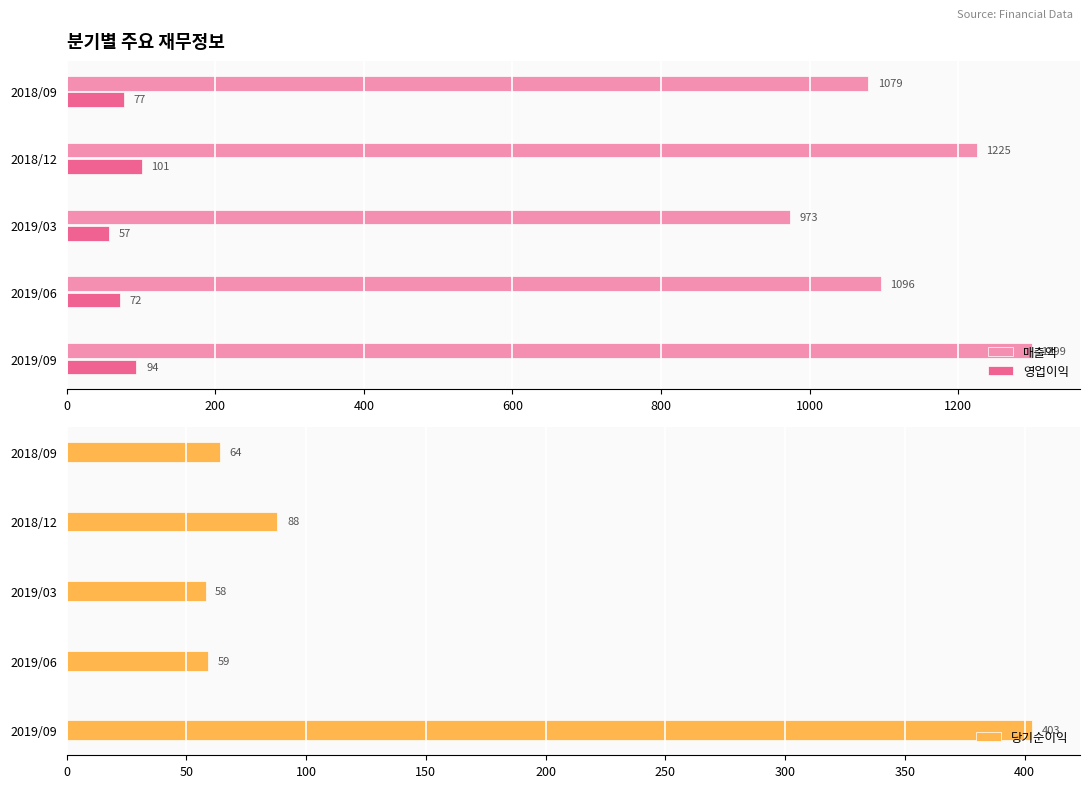

What is the difference between the 매출액 values at 2019/09 and 2019/06?

203